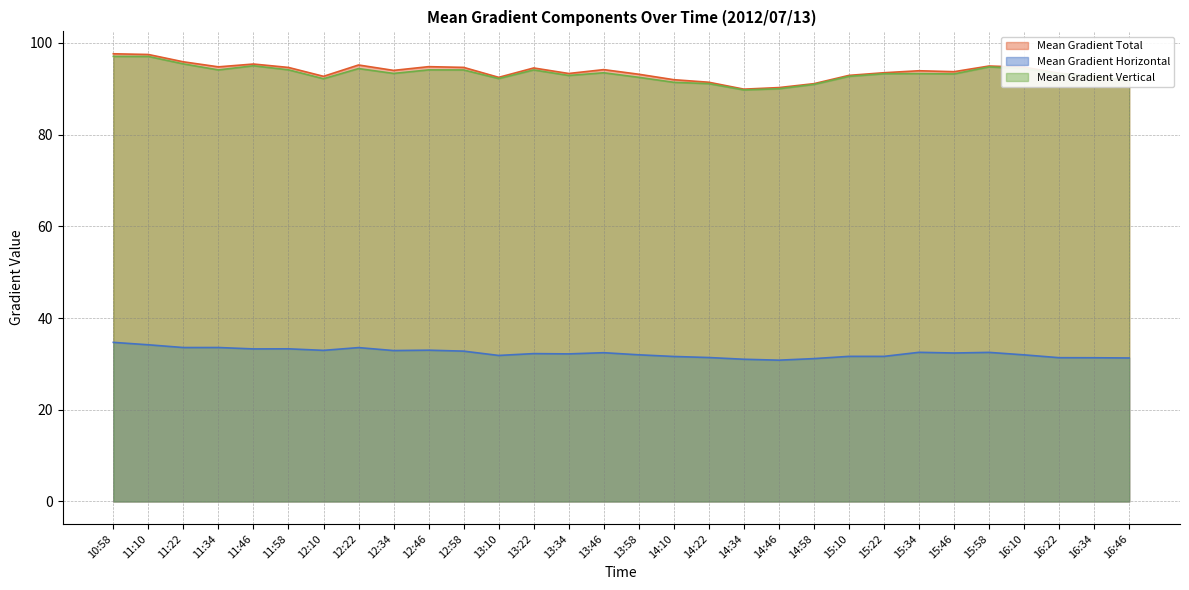

In Mean Gradient Total, how many points are higher than both neighbors (excluding endpoints)?

7